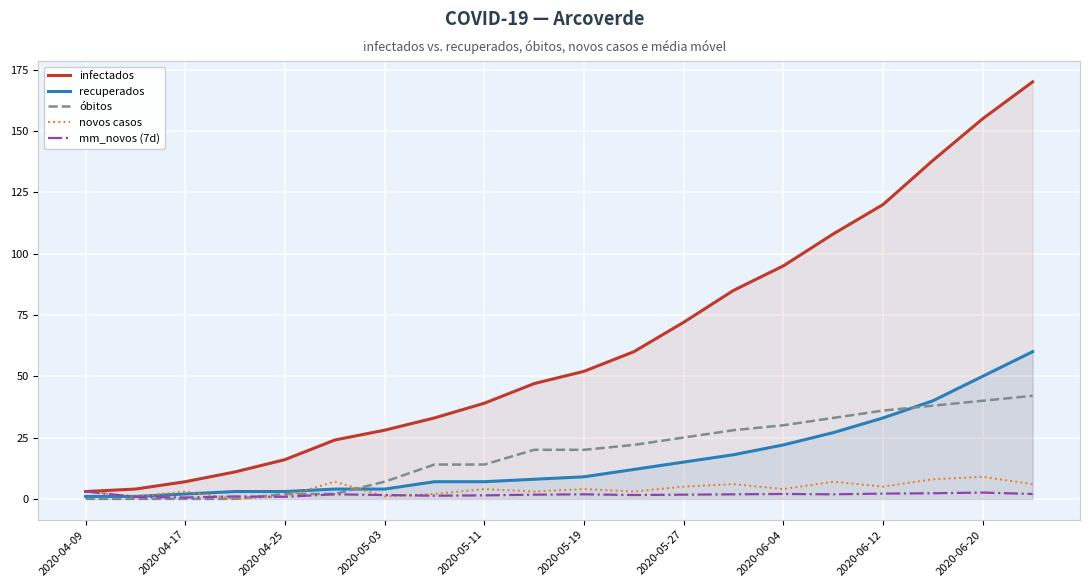

At which label does mm_novos (7d) reach its peak?

2020-04-09